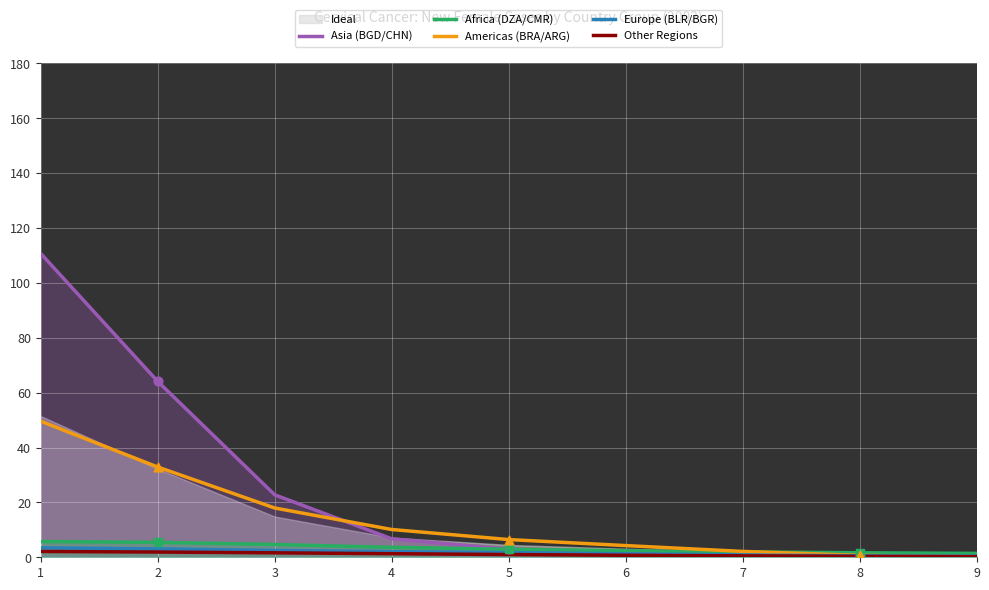

What is the total value across all series at 6?

10.4